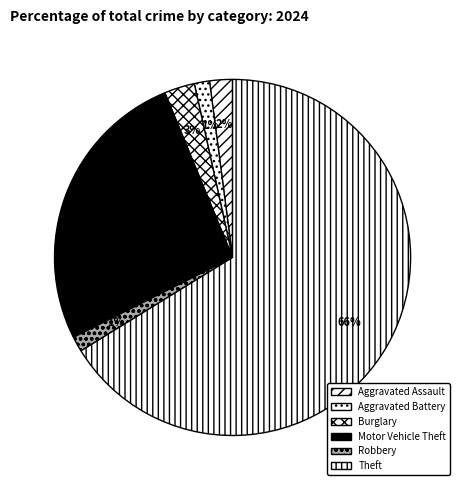

How many segments does this pie chart have?

6